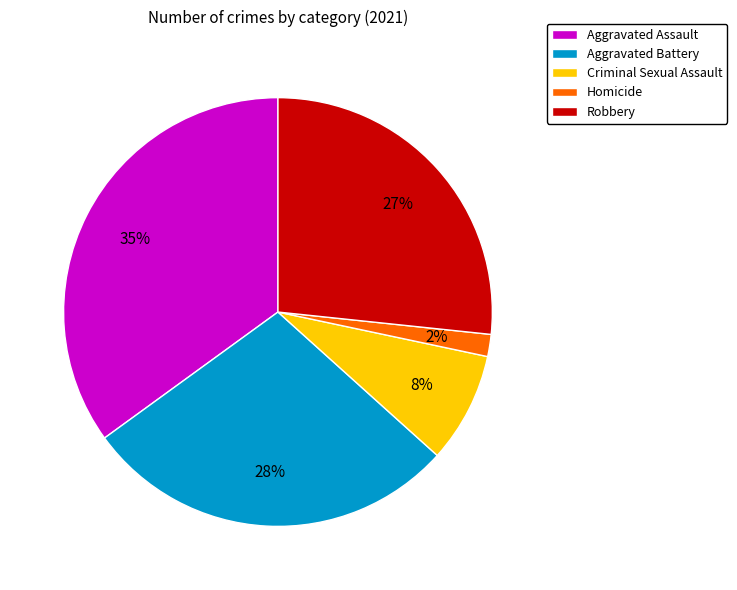

Which slice is the smallest?

Homicide